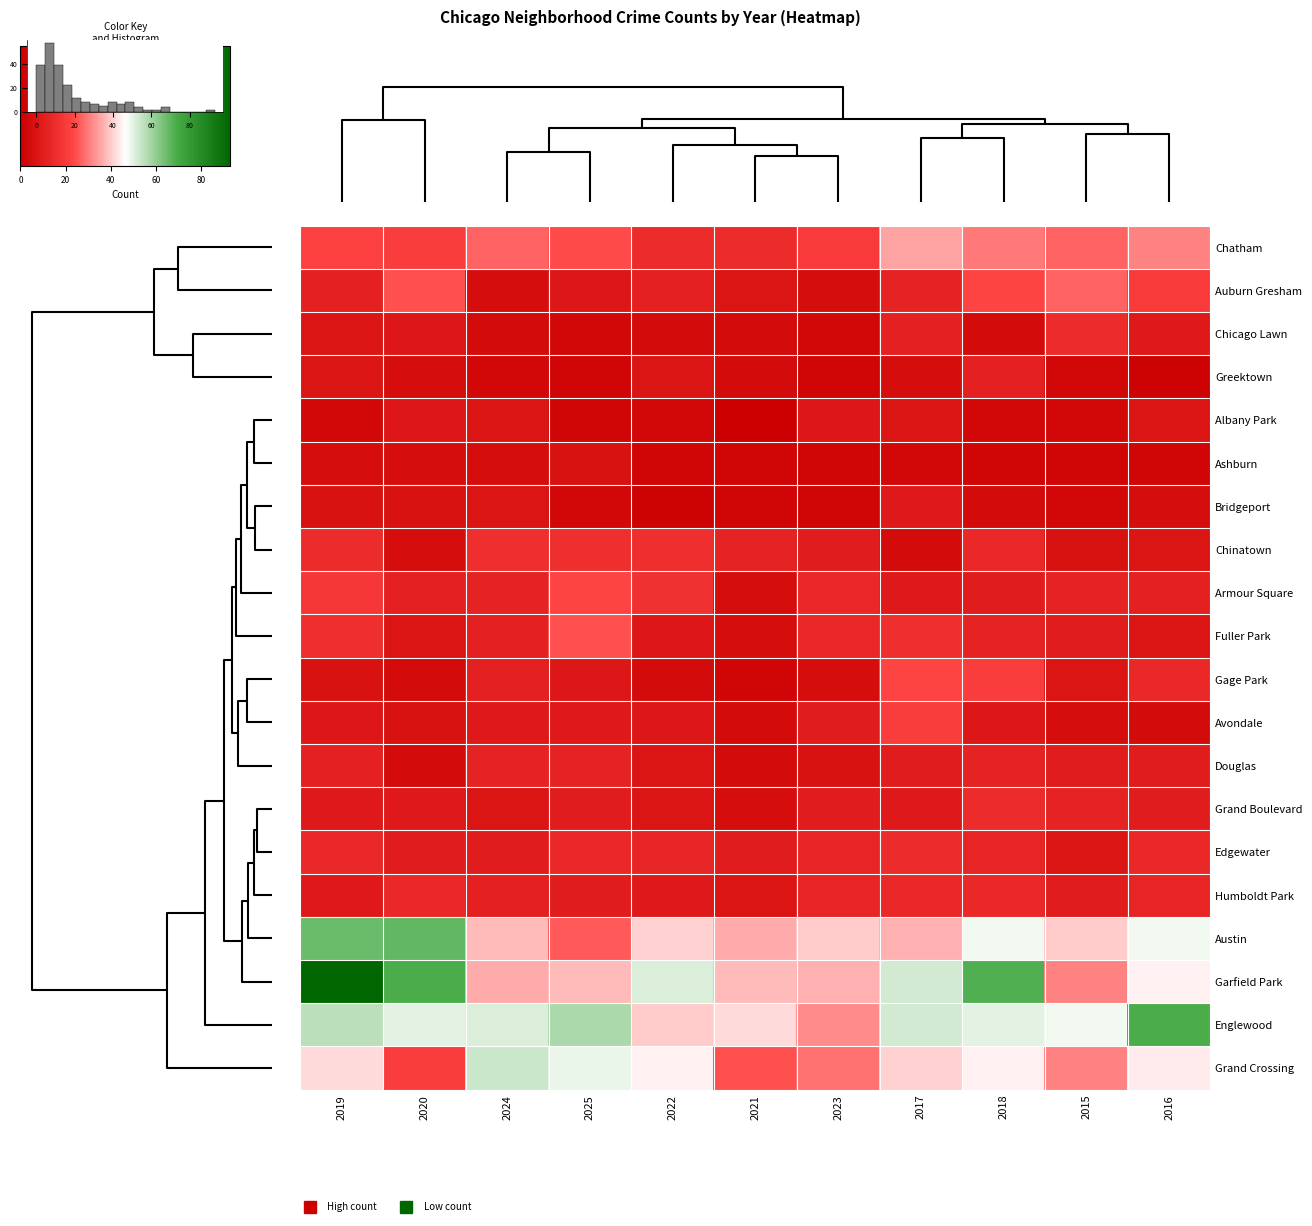

Is it true that row_0 equals 47 at 8?

False